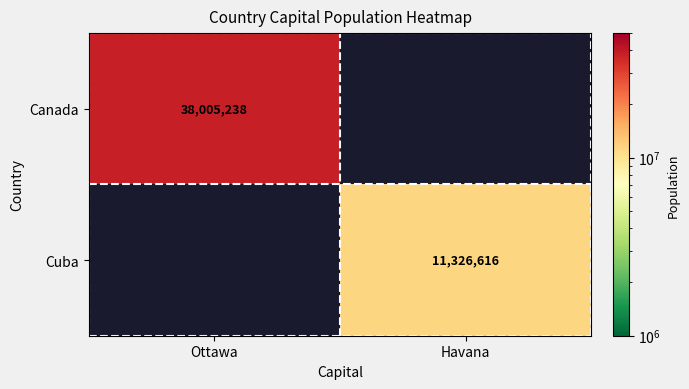

Which category has the lowest value across all series?

Havana